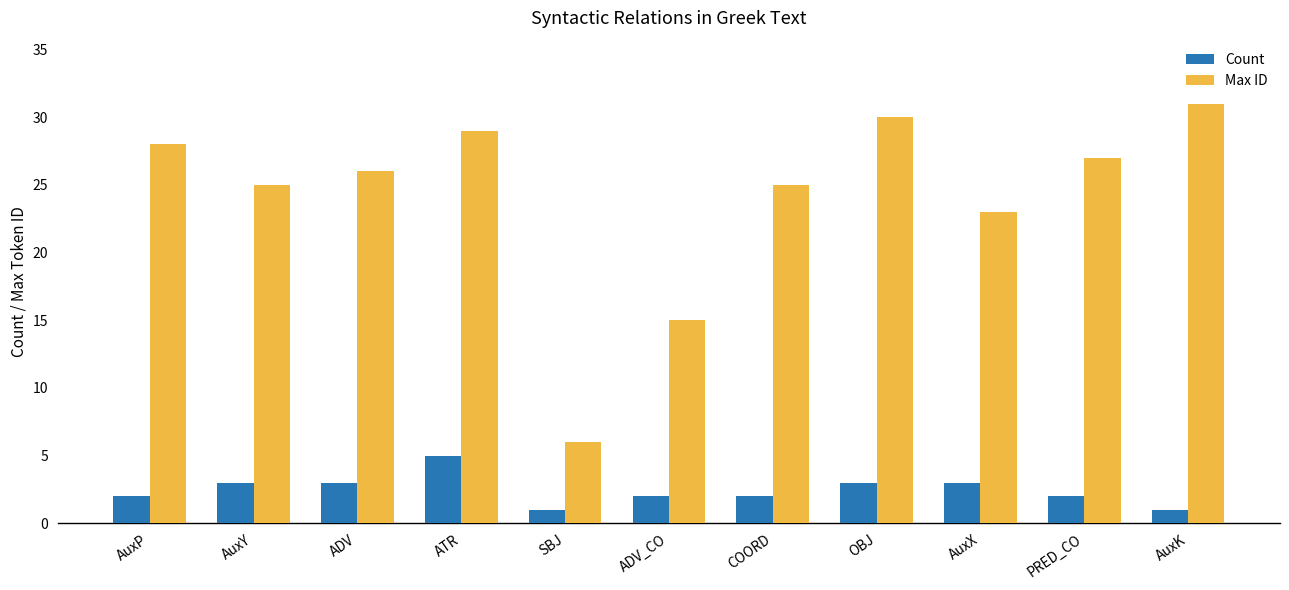

The Count series shows 3 at ATR. True or false?

False